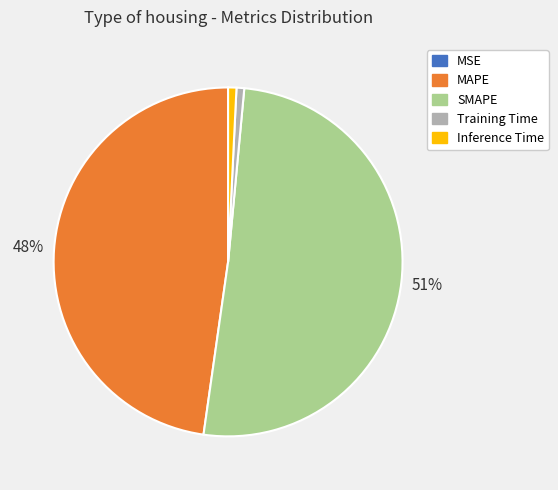

To the nearest percent, what is the average slice percentage?

20%